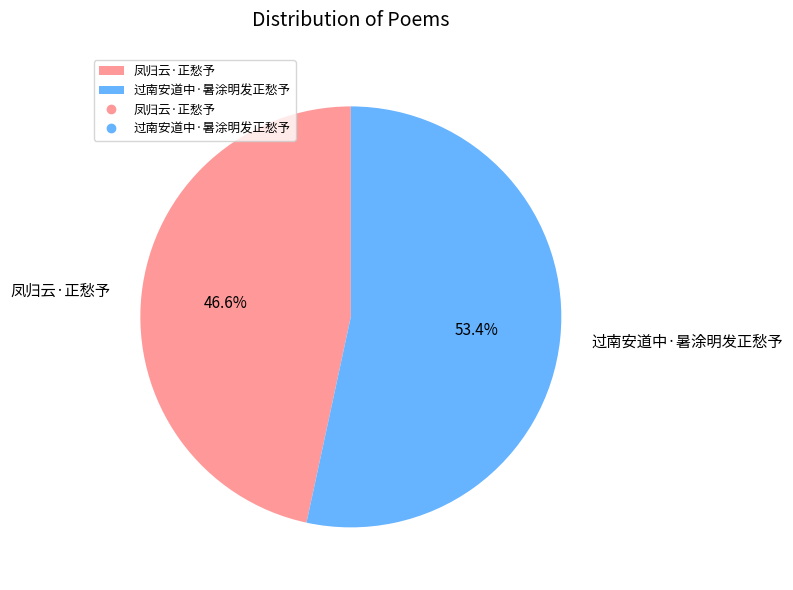

To the nearest percent, what is the difference between the 过南安道中·暑涂明发正愁予 and 凤归云·正愁予 slice percentages?

7%